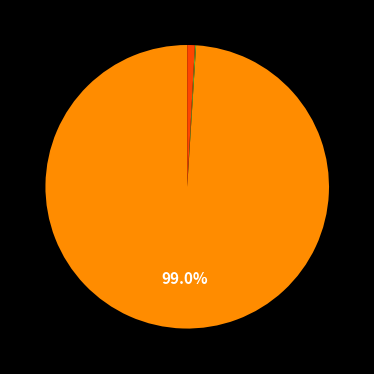

Does any single category account for the majority?

Yes